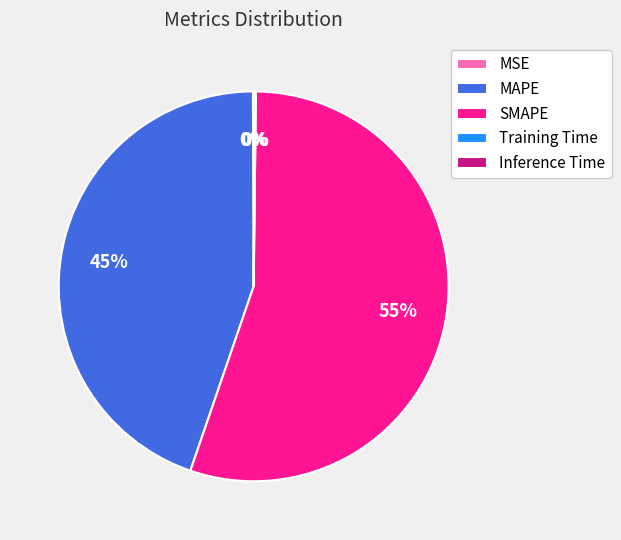

Does any single category account for the majority?

Yes